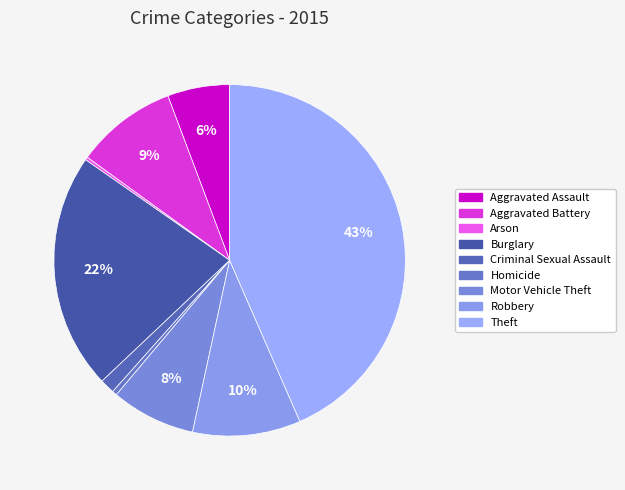

Is there any slice that represents more than half of the pie?

No